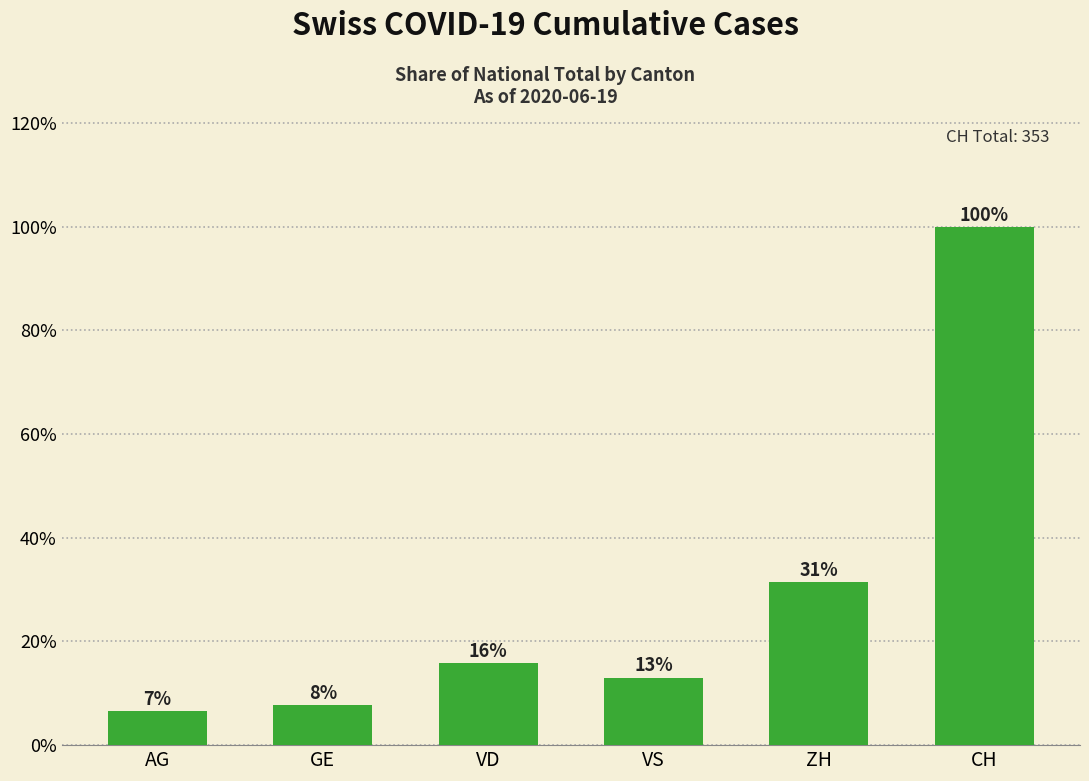

What is the value of the 3rd bar from the left?

0.2